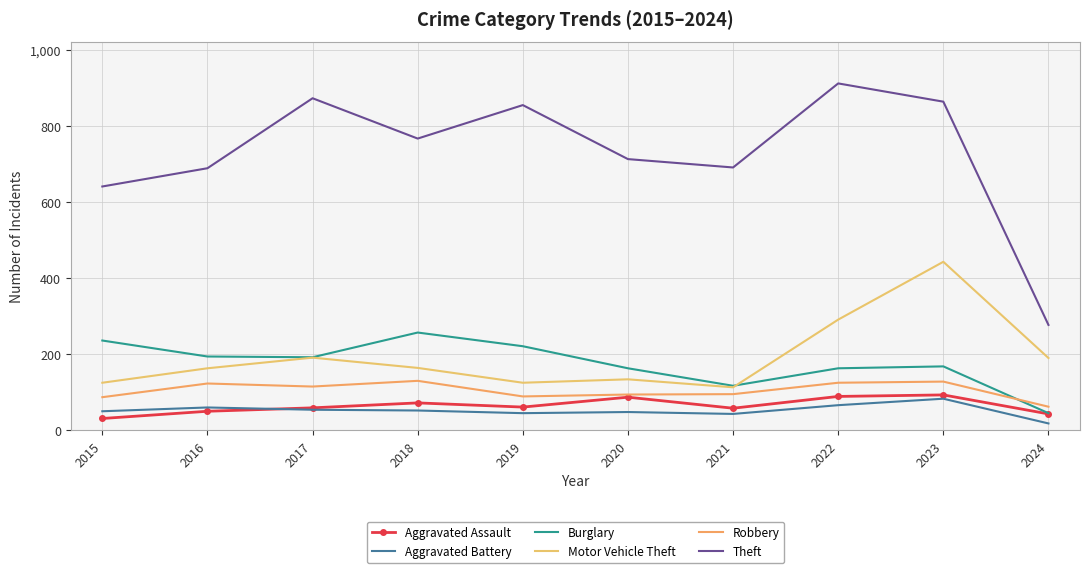

True or false: Aggravated Battery has more than 2 interior local peaks.

True